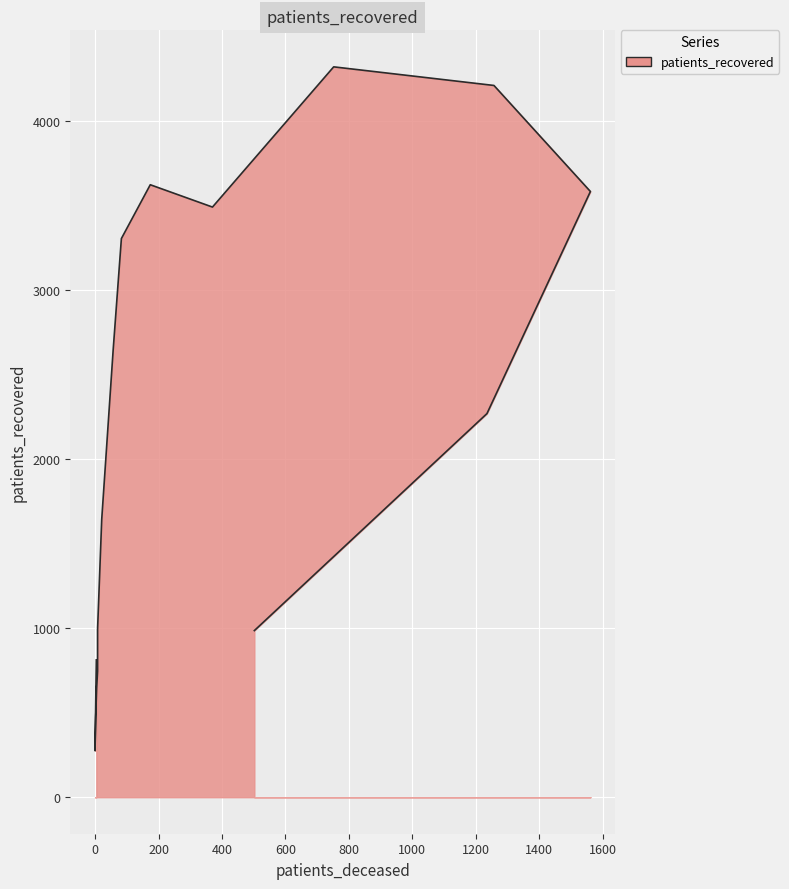

What is the difference between the second highest and second lowest values?

3735